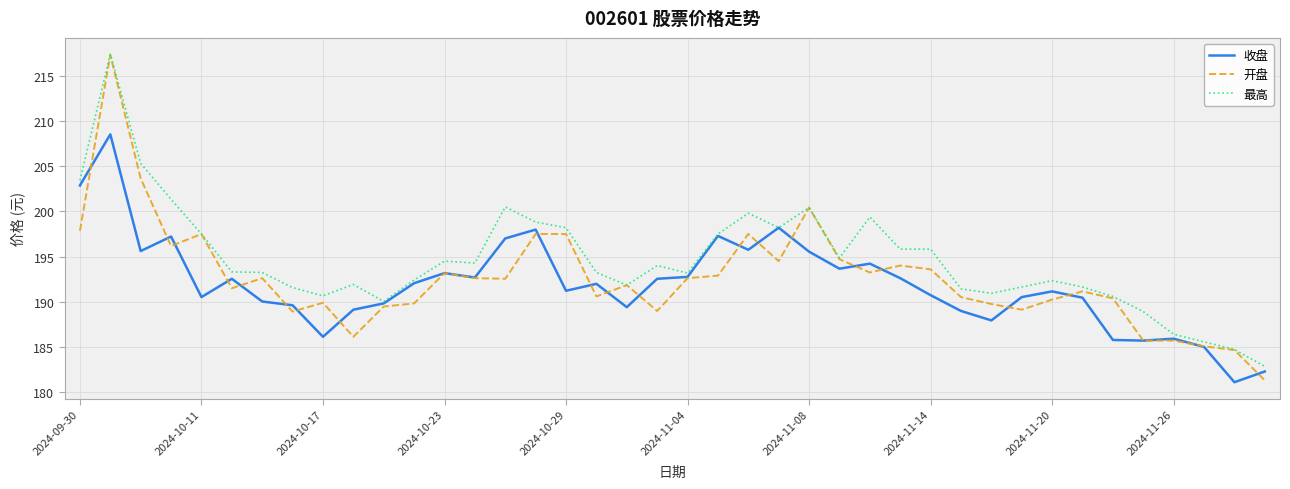

Which series has the widest spread of values?

开盘